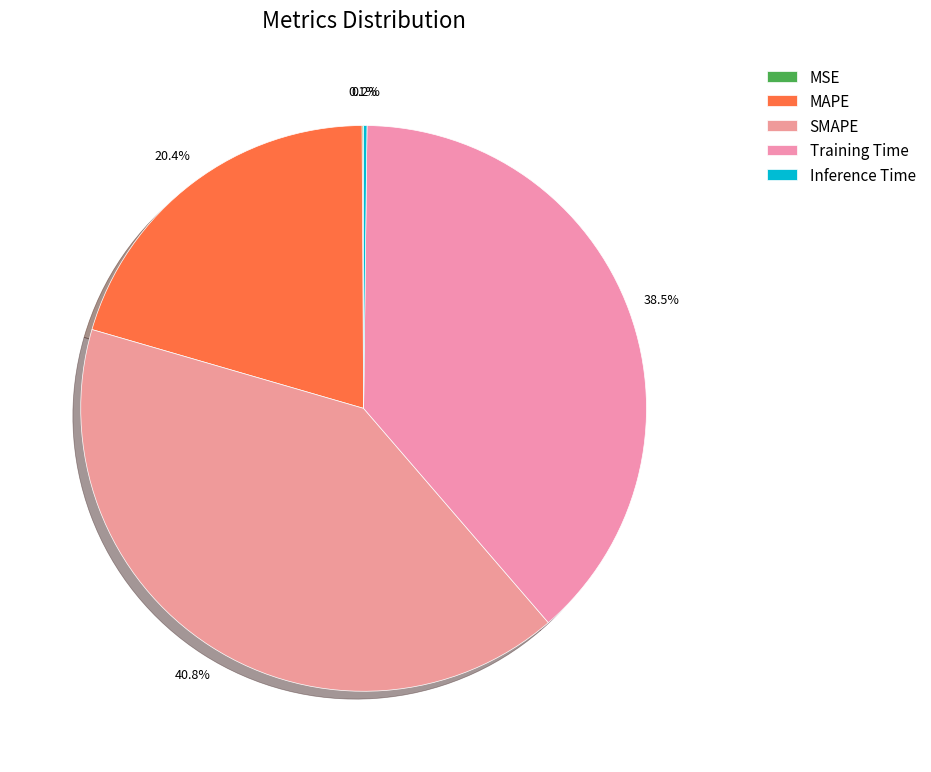

How many slices are in this pie chart?

5